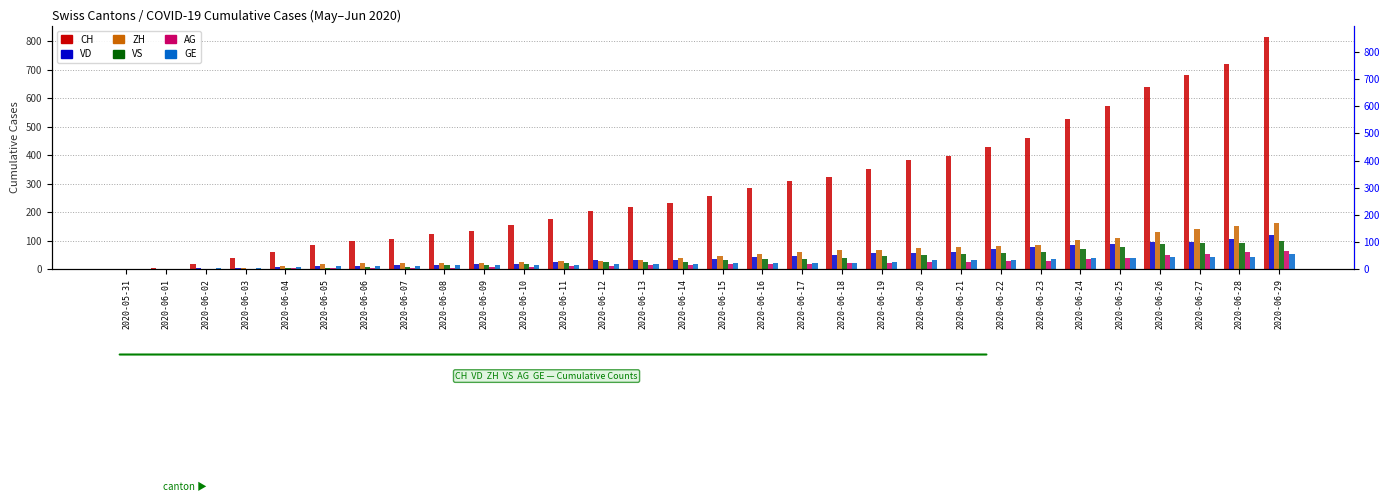

The GE series shows 44 at 2020-06-28. True or false?

True